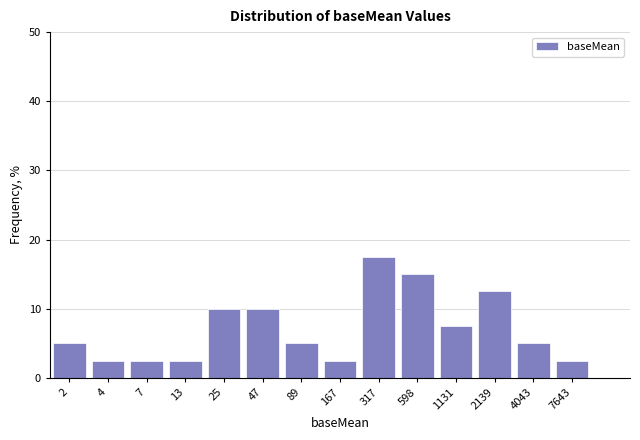

Reading left to right, extract all data points from this chart.

5.0	2.5	2.5	2.5	10.0	10.0	5.0	2.5	17.5	15.0	7.5	12.5	5.0	2.5